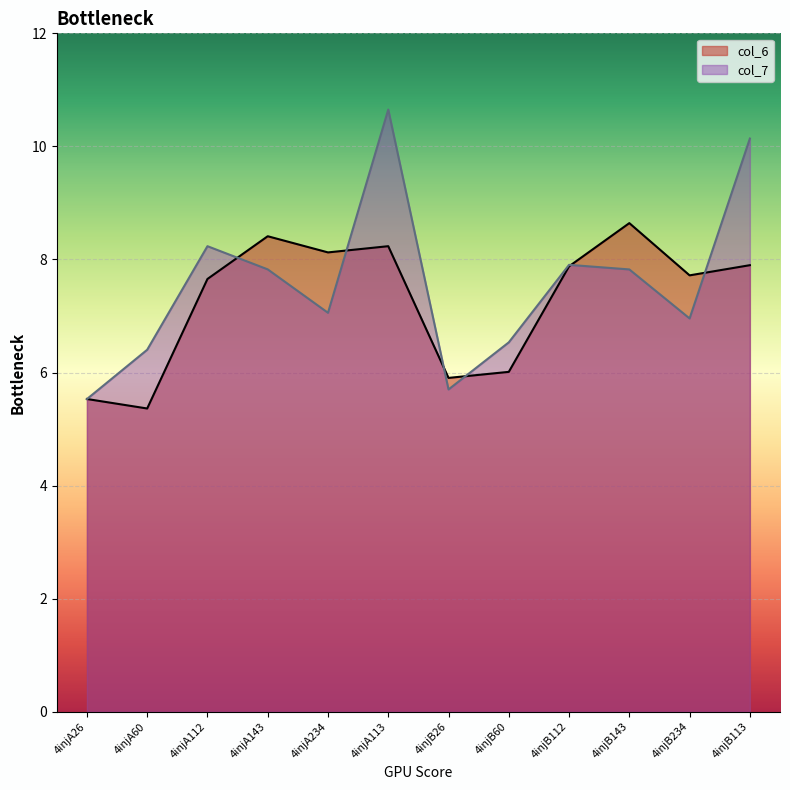

What is the difference between the col_6 values at 4injB112 and 4injB60?

1.9